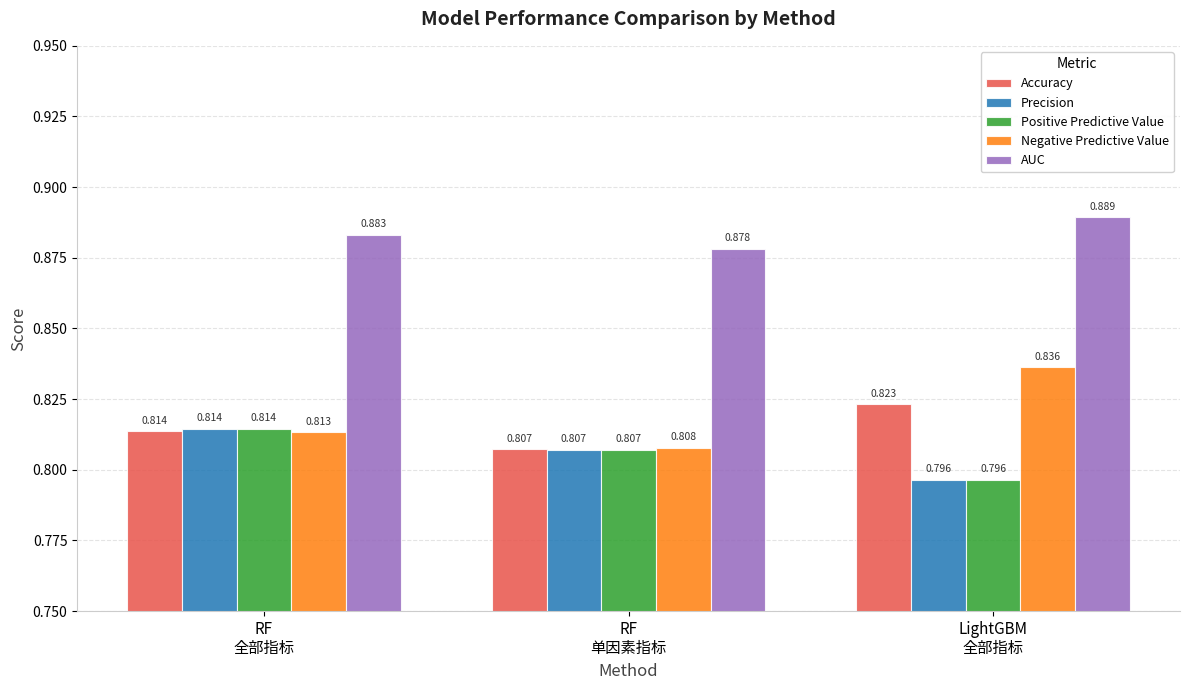

How many AUC values are between 0 and 1?

3